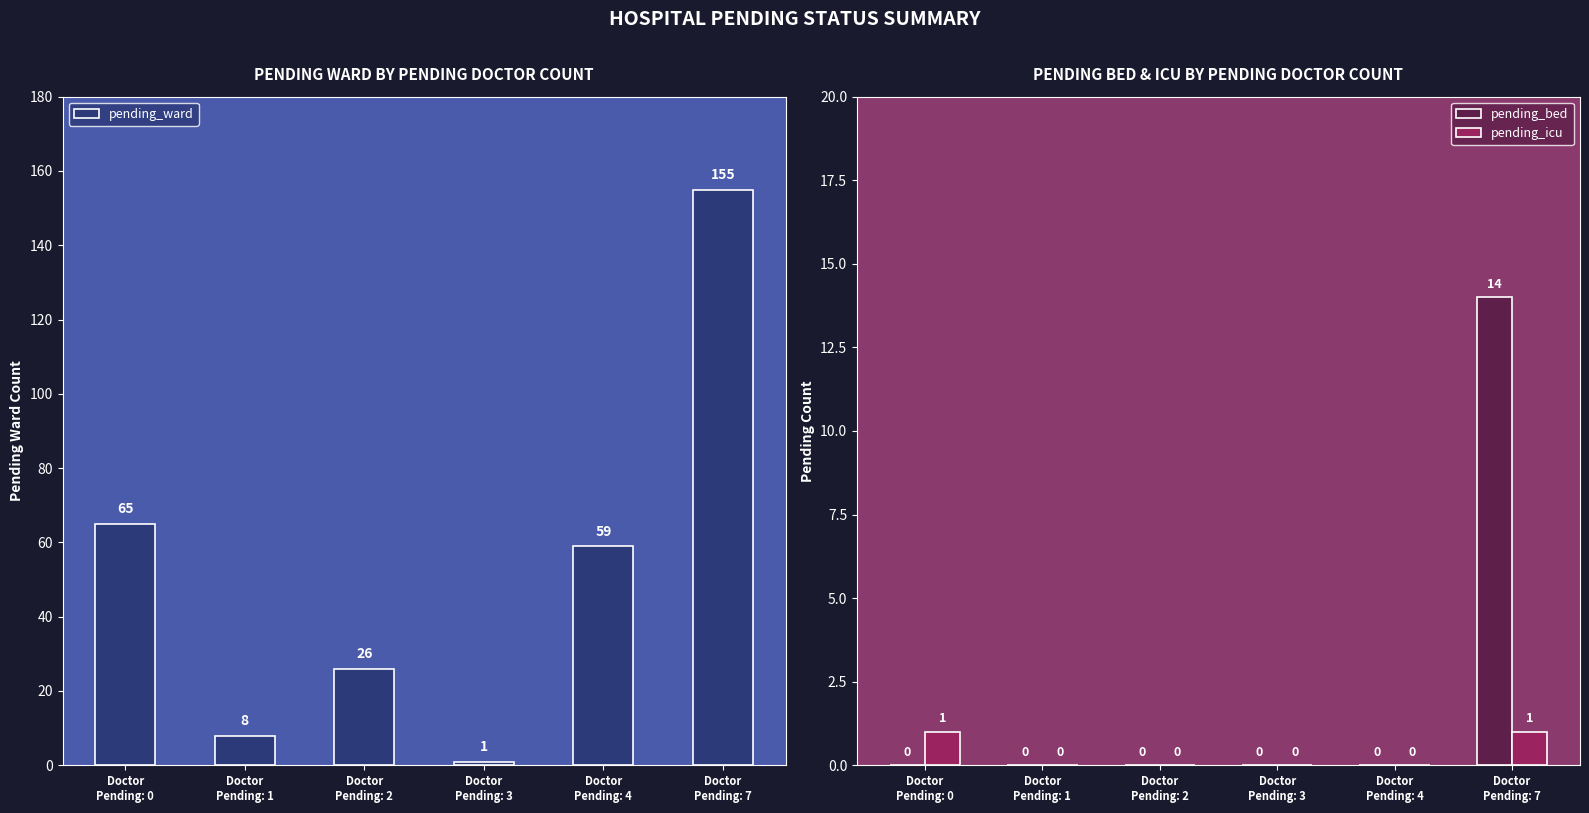

At which category does the chart reach its peak across all series?

Doctor
Pending: 7